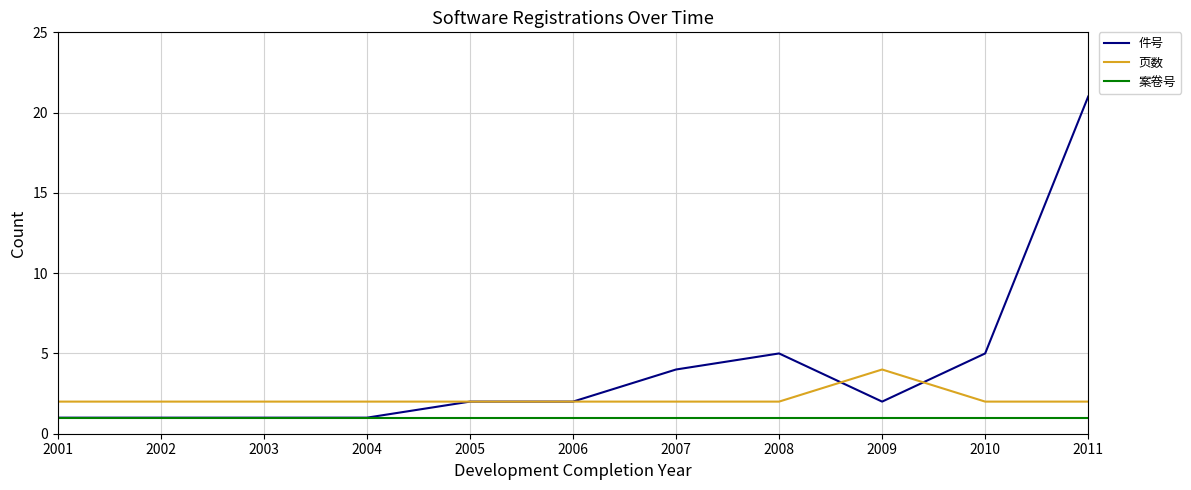

Is it true that 页数 equals 2 at 2008?

True